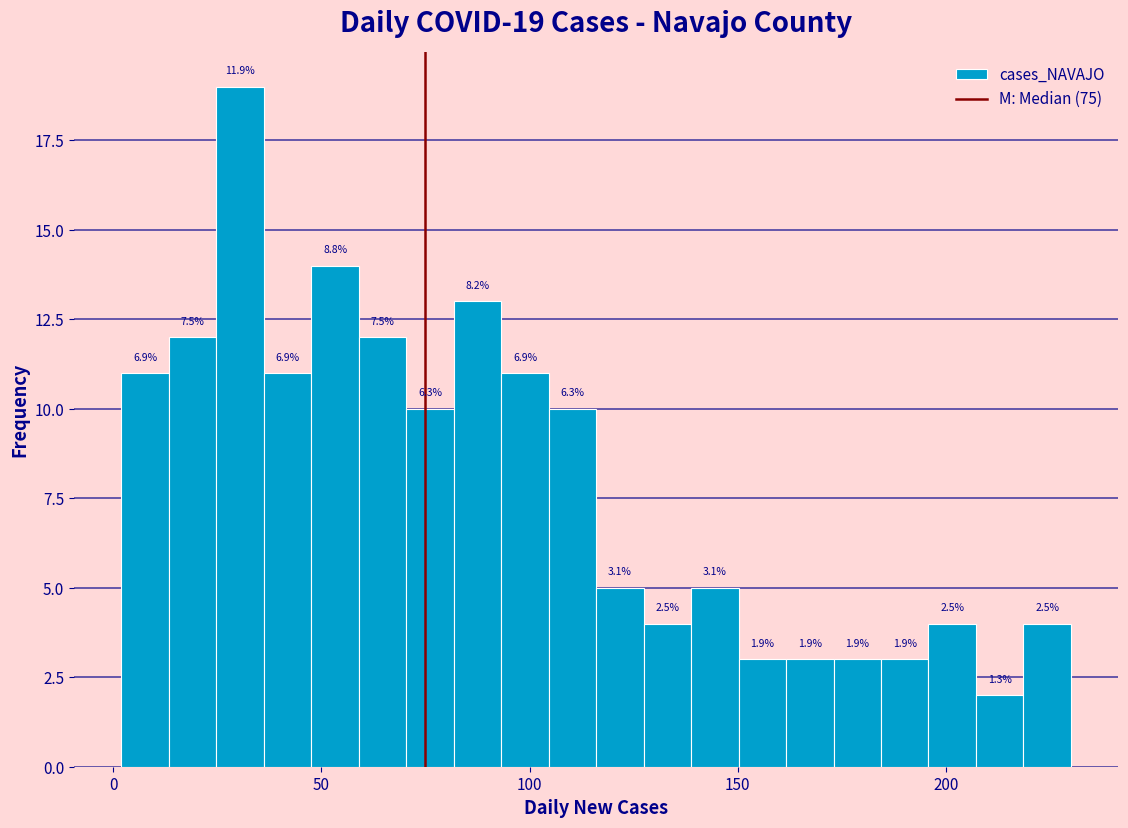

Read against the x-axis, roughly where is the centre of the tallest bar?

30